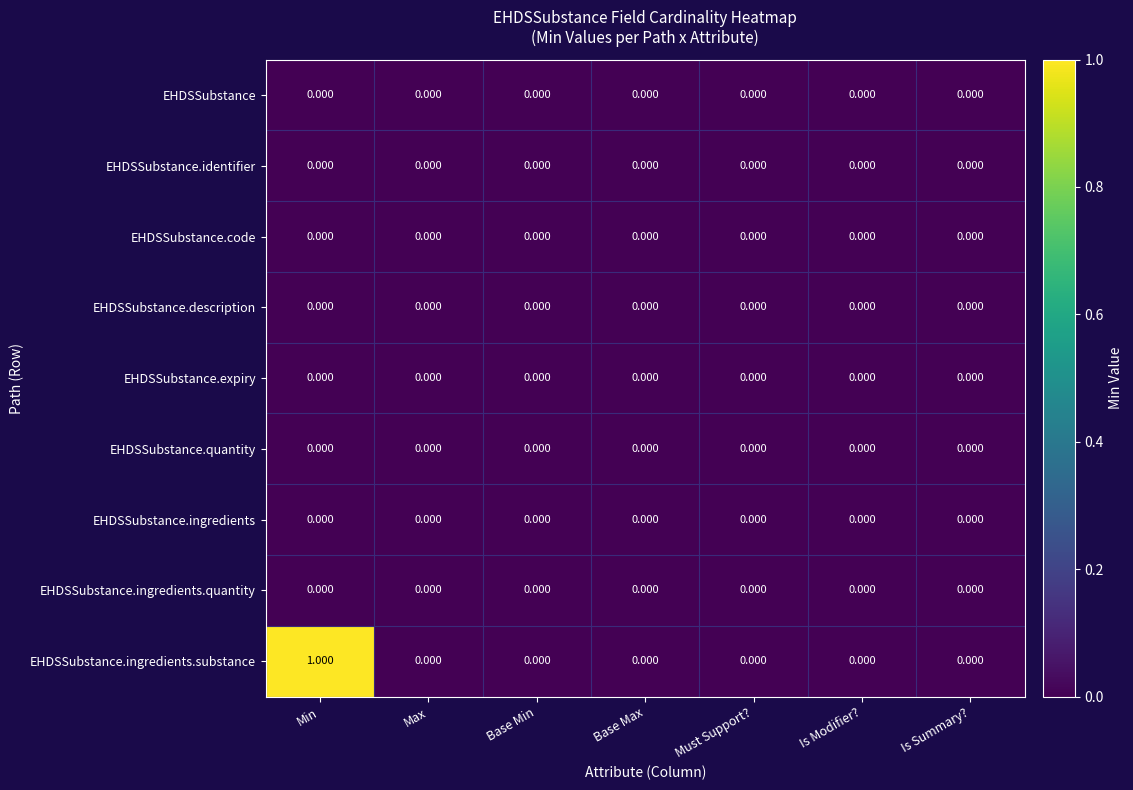

Which category has the highest value across all series?

Min